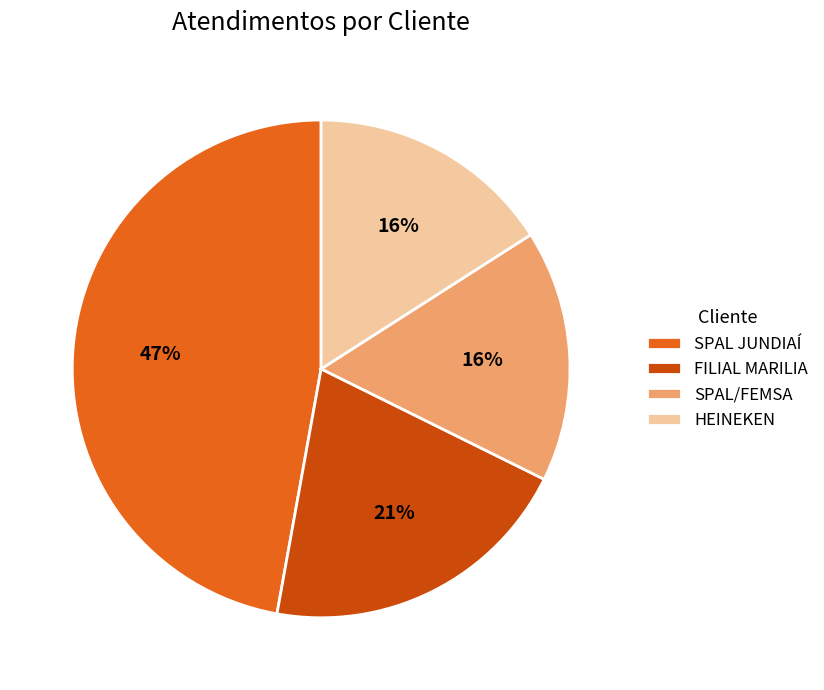

Which has a higher value, FILIAL MARILIA or SPAL JUNDIAÍ?

SPAL JUNDIAÍ